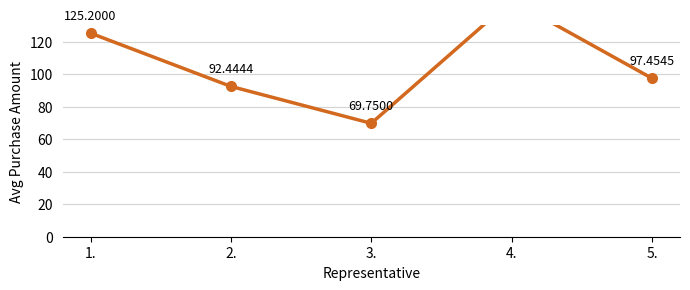

What is the ratio of the value at 3. to the value at 5.?

0.7